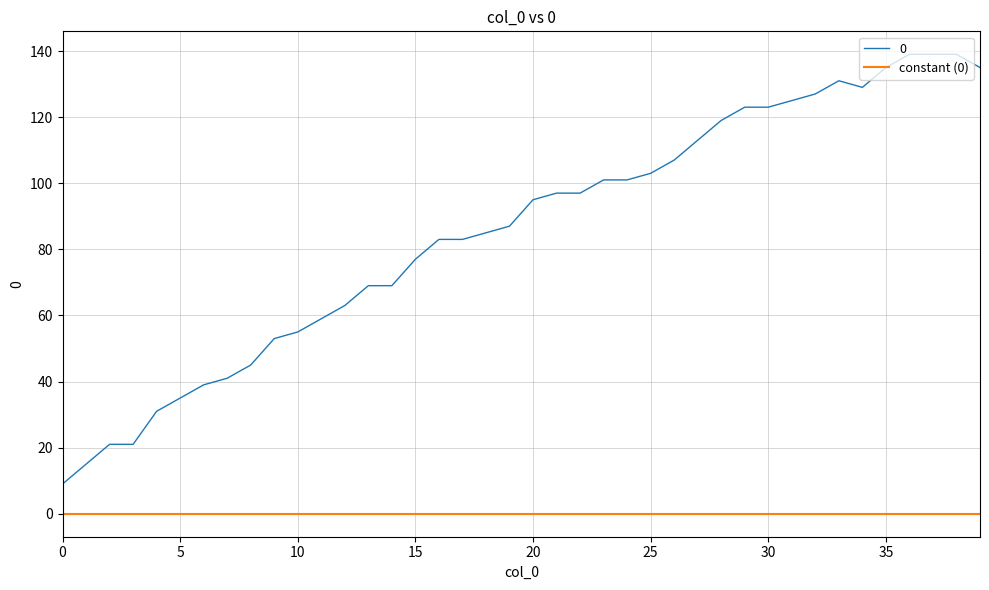

Rank the series by their maximum value, from lowest to highest.

constant (0), 0